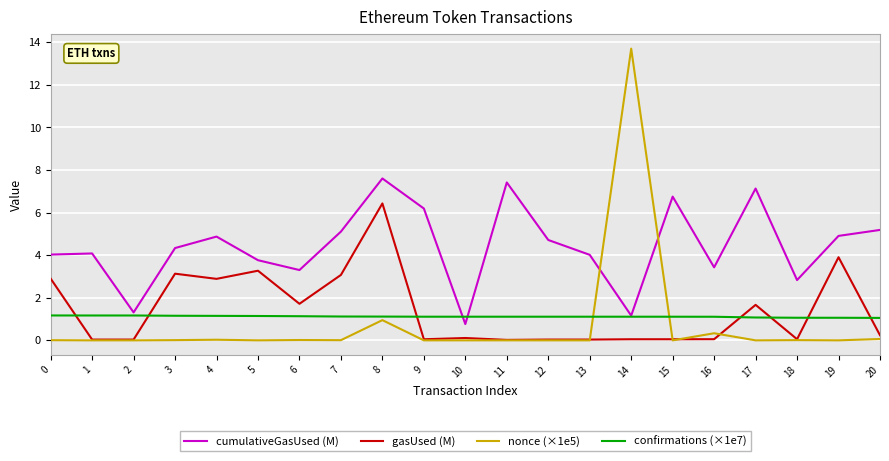

At which label does nonce (×1e5) reach its peak?

14